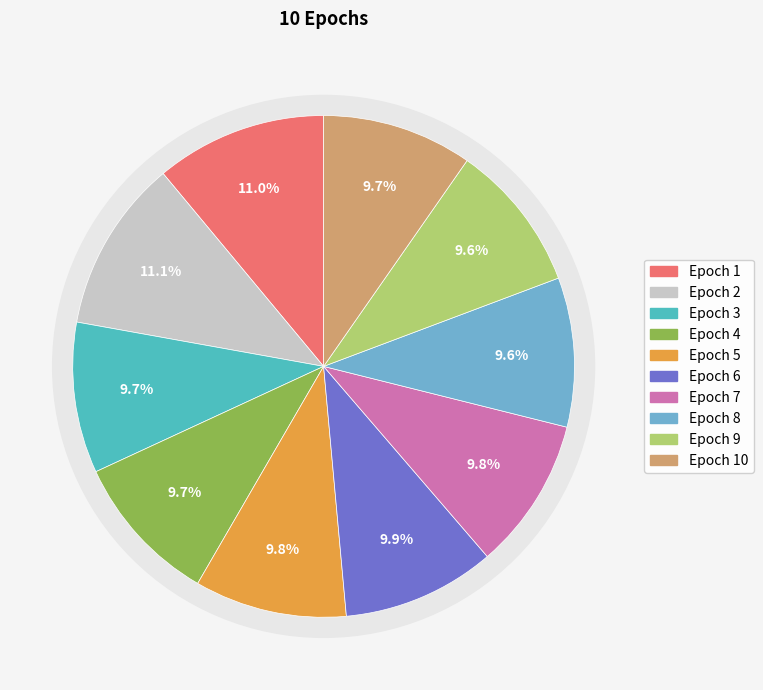

Count the number of slices in the pie.

10